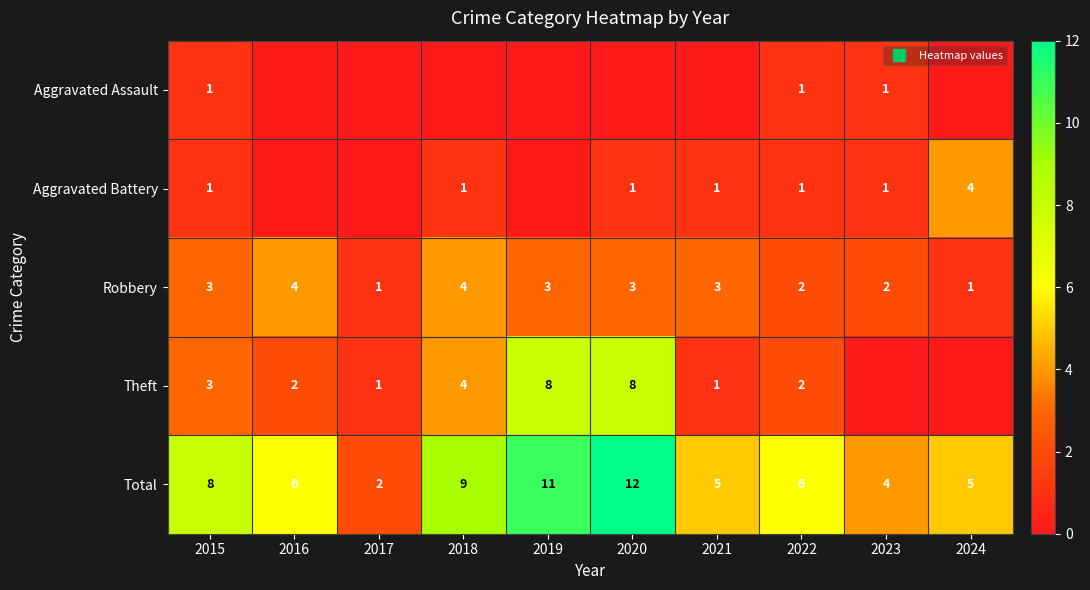

Which series has the widest spread of values?

Total